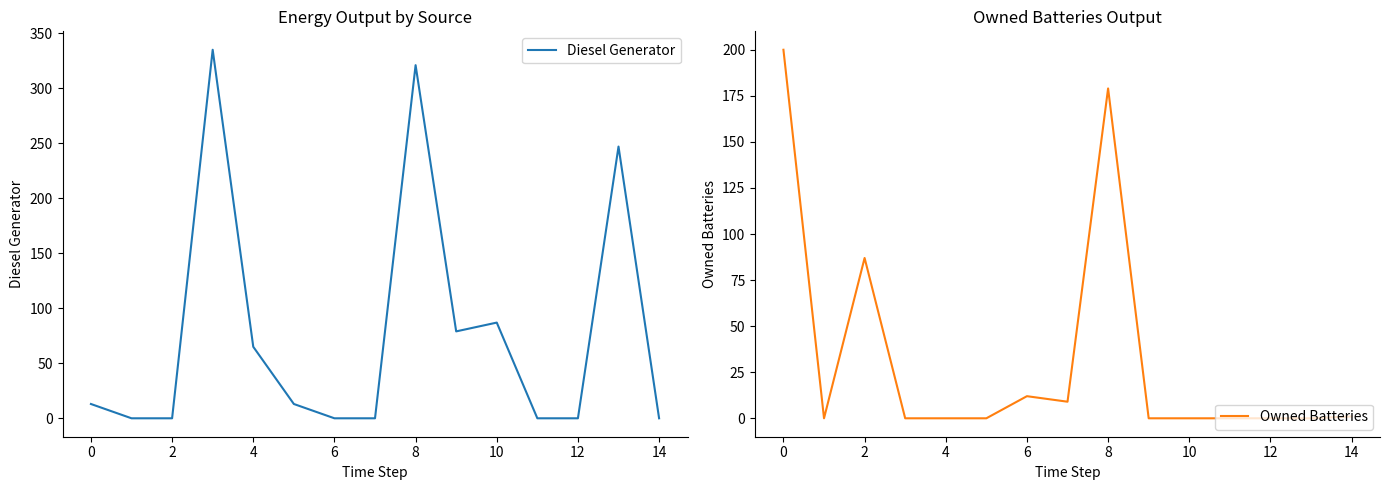

List the labels in order of Diesel Generator value, smallest first.

0, 2, 10, 12, 11, 12, 14, −2, 8, 6, 16, 10, 13, 14, 4